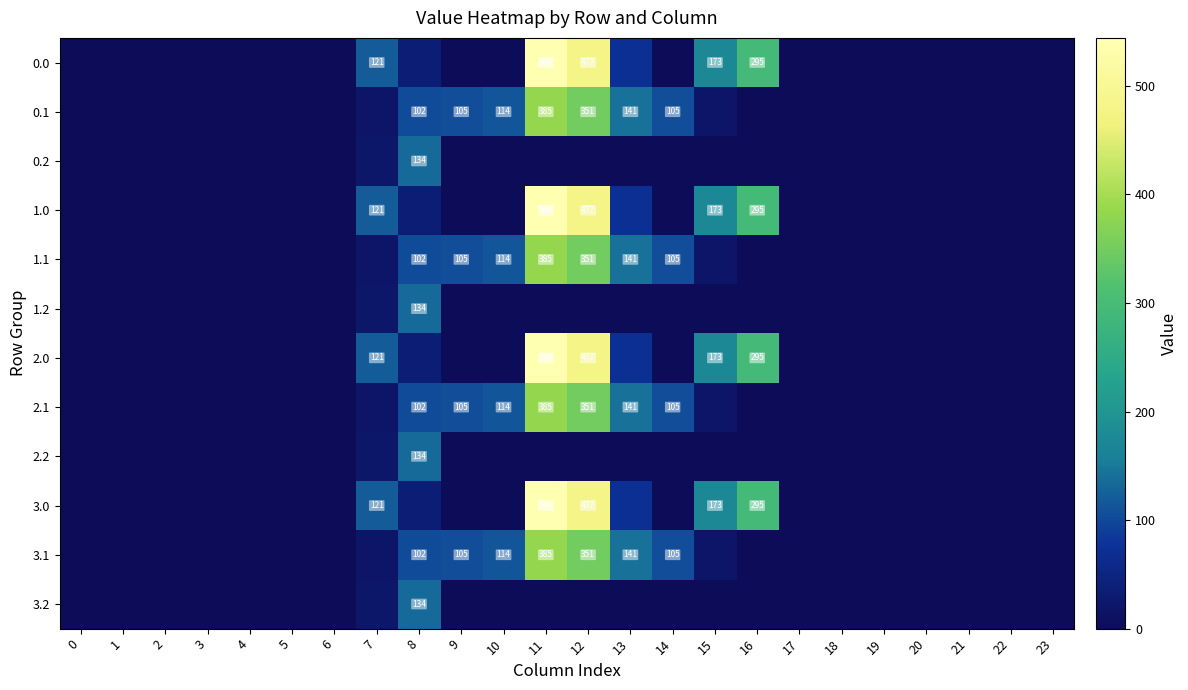

Reading left to right, extract all data points from this chart.

row_0: 0.0	0.0	0.0	0.0	0.0	0.0	0.0	120.6	35.0	0.0	0.0	544.3	477.2	70.2	0.3	172.8	294.5	0.0	0.0	0.0	0.0	0.0	0.0	0.0
row_1: 0.0	0.0	0.0	0.0	0.0	0.0	0.0	17.7	102.3	104.8	114.0	384.7	350.8	141.2	105.5	17.3	0.0	0.0	0.0	0.0	0.0	0.0	0.0	0.0
row_2: 0.0	0.0	0.0	0.0	0.0	0.0	0.0	22.3	134.2	0.0	0.0	0.0	0.0	0.0	0.0	0.0	0.0	0.0	0.0	0.0	0.0	0.0	0.0	0.0
row_3: 0.0	0.0	0.0	0.0	0.0	0.0	0.0	120.6	35.0	0.0	0.0	544.3	477.2	70.2	0.3	172.8	294.5	0.0	0.0	0.0	0.0	0.0	0.0	0.0
row_4: 0.0	0.0	0.0	0.0	0.0	0.0	0.0	17.7	102.3	104.8	114.0	384.7	350.8	141.2	105.5	17.3	0.0	0.0	0.0	0.0	0.0	0.0	0.0	0.0
row_5: 0.0	0.0	0.0	0.0	0.0	0.0	0.0	22.3	134.2	0.0	0.0	0.0	0.0	0.0	0.0	0.0	0.0	0.0	0.0	0.0	0.0	0.0	0.0	0.0
row_6: 0.0	0.0	0.0	0.0	0.0	0.0	0.0	120.6	35.0	0.0	0.0	544.3	477.2	70.2	0.3	172.8	294.5	0.0	0.0	0.0	0.0	0.0	0.0	0.0
row_7: 0.0	0.0	0.0	0.0	0.0	0.0	0.0	17.7	102.3	104.8	114.0	384.7	350.8	141.2	105.5	17.3	0.0	0.0	0.0	0.0	0.0	0.0	0.0	0.0
row_8: 0.0	0.0	0.0	0.0	0.0	0.0	0.0	22.3	134.2	0.0	0.0	0.0	0.0	0.0	0.0	0.0	0.0	0.0	0.0	0.0	0.0	0.0	0.0	0.0
row_9: 0.0	0.0	0.0	0.0	0.0	0.0	0.0	120.6	35.0	0.0	0.0	544.3	477.2	70.2	0.3	172.8	294.5	0.0	0.0	0.0	0.0	0.0	0.0	0.0
row_10: 0.0	0.0	0.0	0.0	0.0	0.0	0.0	17.7	102.3	104.8	114.0	384.7	350.8	141.2	105.5	17.3	0.0	0.0	0.0	0.0	0.0	0.0	0.0	0.0
row_11: 0.0	0.0	0.0	0.0	0.0	0.0	0.0	22.3	134.2	0.0	0.0	0.0	0.0	0.0	0.0	0.0	0.0	0.0	0.0	0.0	0.0	0.0	0.0	0.0